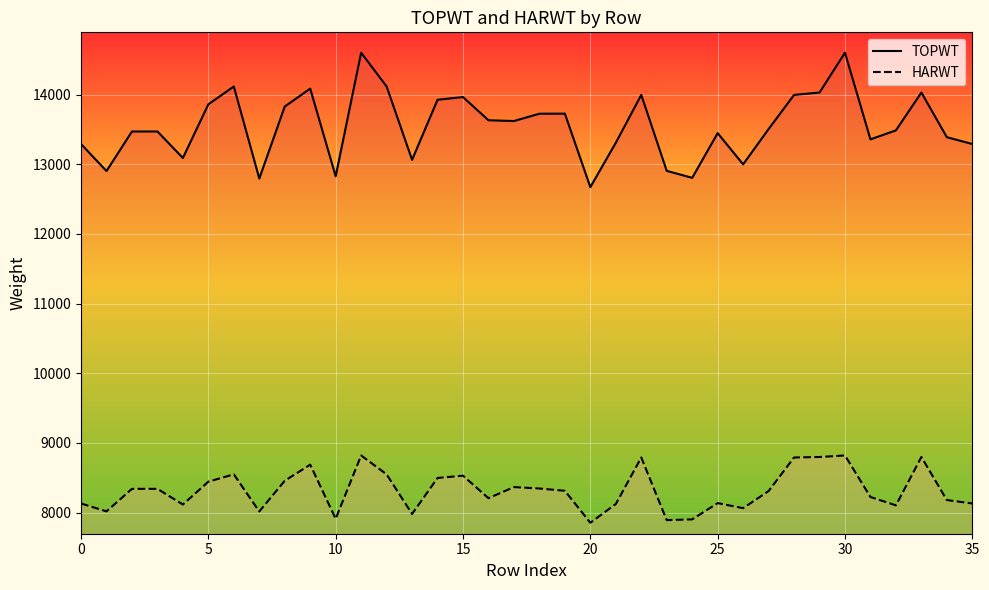

True or false: HARWT and TOPWT cross at least once.

False